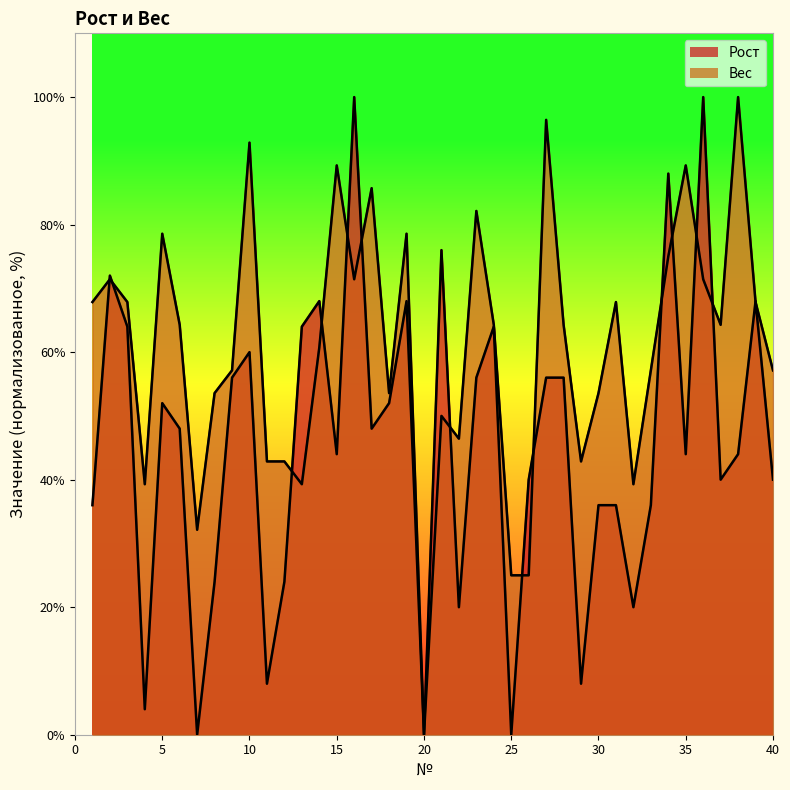

True or false: Рост has more than 0 points higher than both neighbors.

True